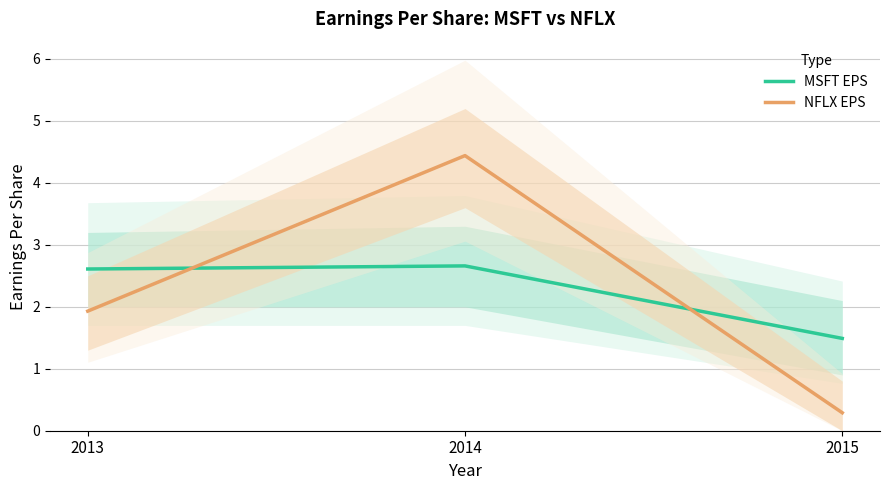

At which category does the chart reach its minimum across all series?

2015